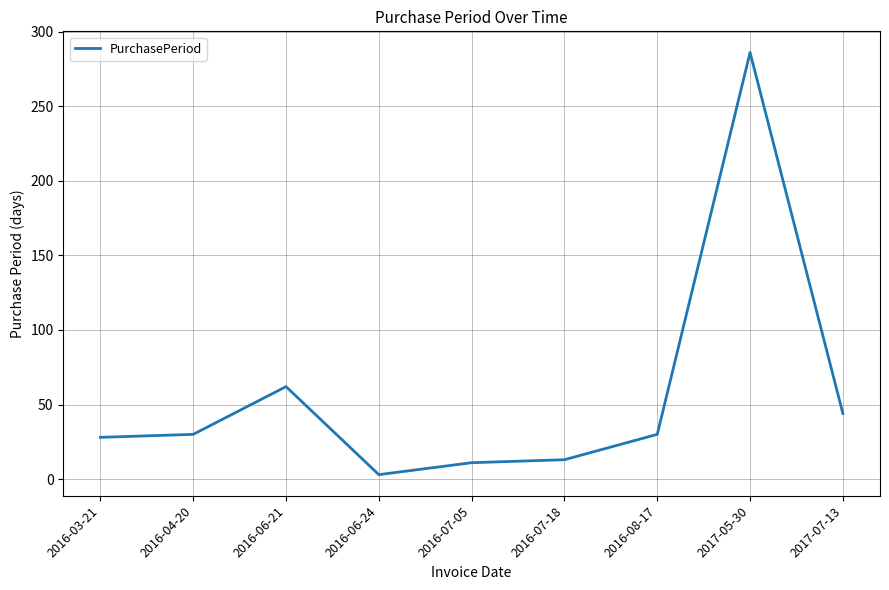

What is the ratio of the value at 2016-04-20 to the value at 2017-05-30?

0.1